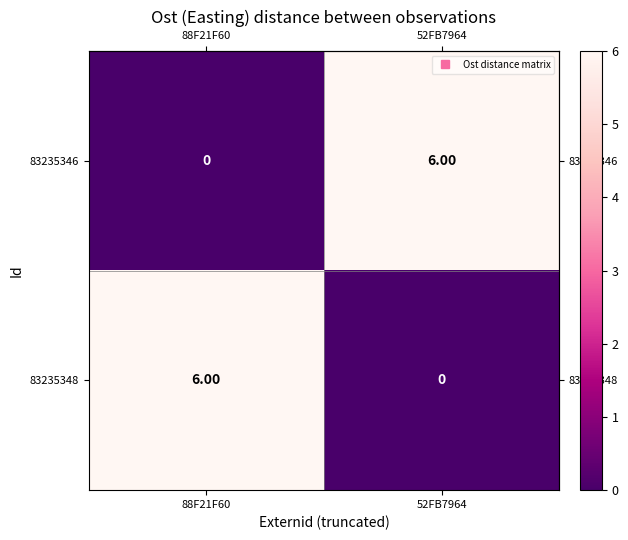

What is the sum of all 83235348 values?

6